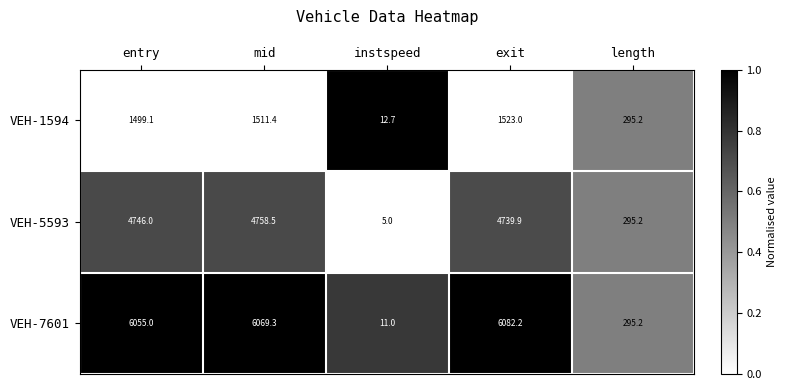

What is the difference between the VEH-7601 values at exit and entry?

27.2